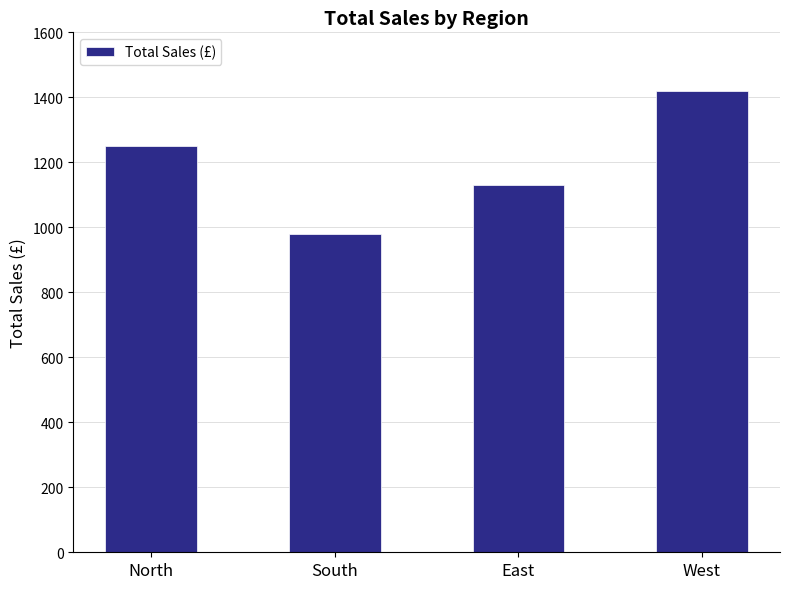

Reading left to right, extract all data points from this chart.

North=1250	South=980	East=1130	West=1420